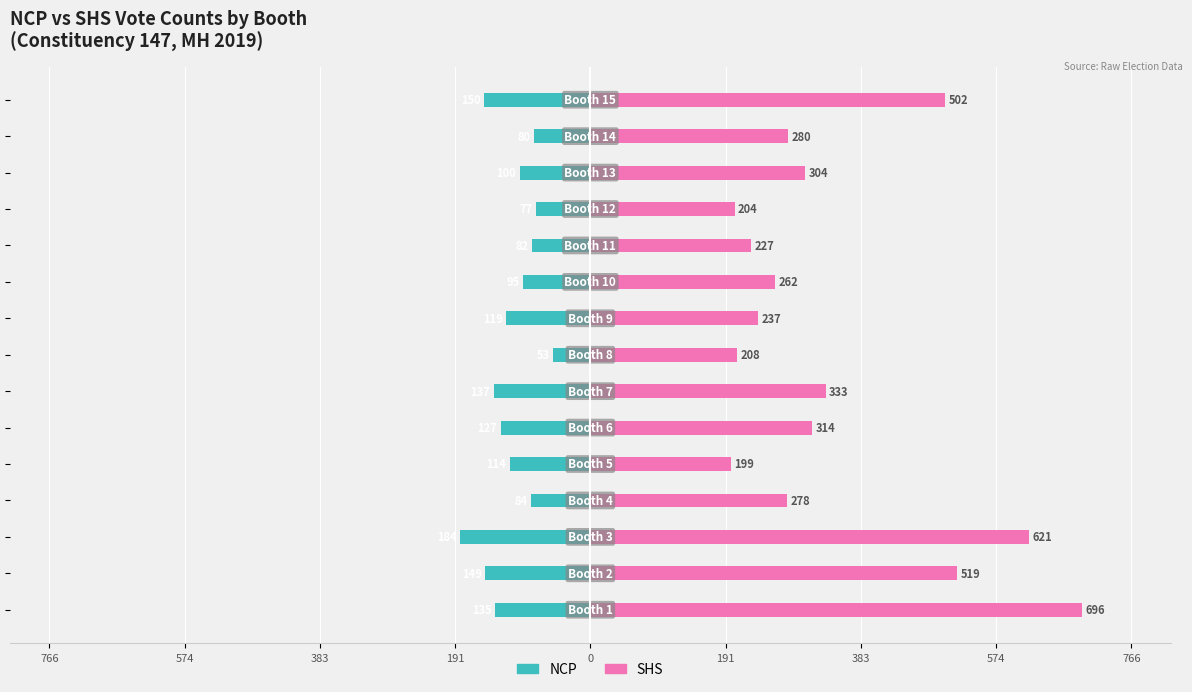

What is the difference between the second highest and minimum values in the NCP (Owner-like) series?

107